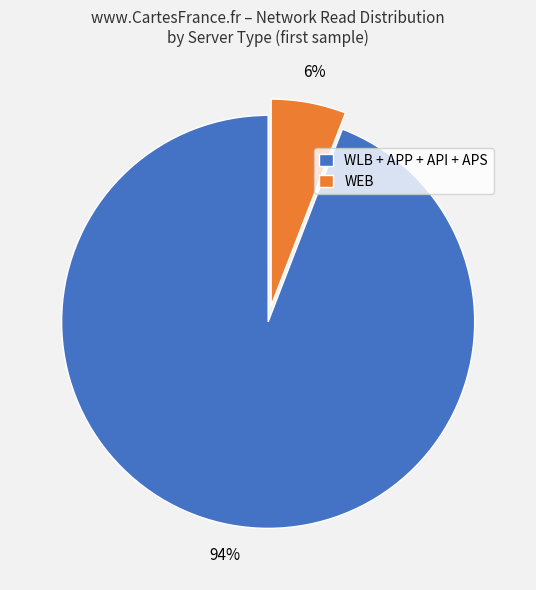

Between WEB and WLB + APP + API + APS, which is larger?

WLB + APP + API + APS